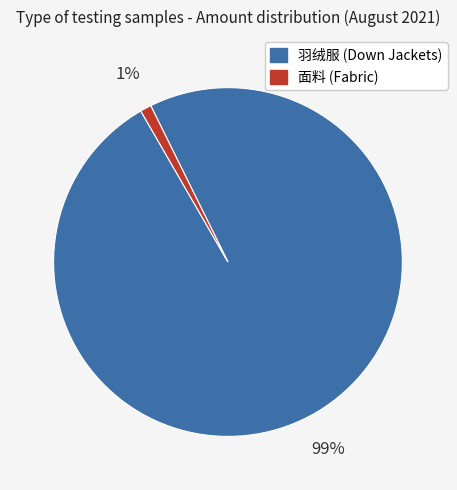

Does any single category account for the majority?

Yes